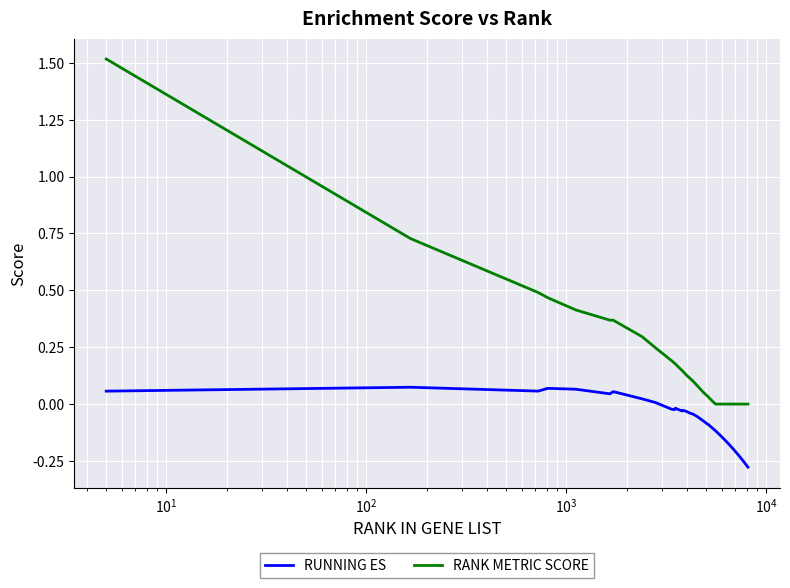

Which series has the largest total across all categories?

RANK METRIC SCORE